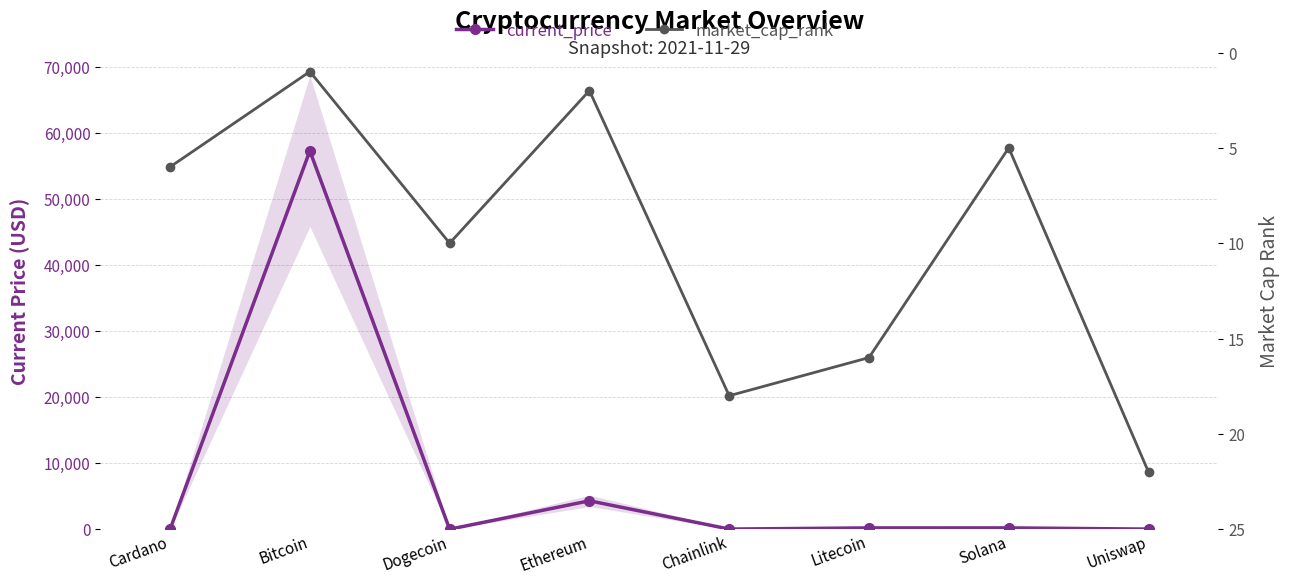

What are all the series names shown in the legend?

current_price, market_cap_rank